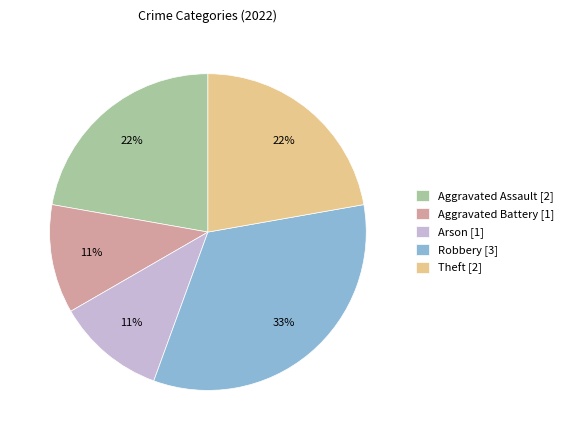

Does Aggravated Assault account for over 50% of the chart?

No